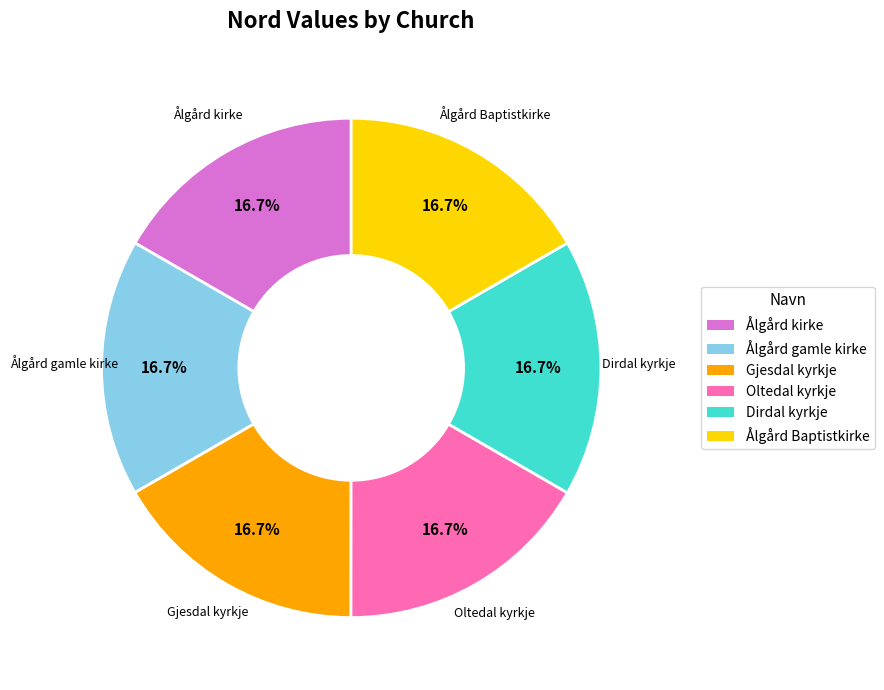

Is there a majority slice in this chart?

No